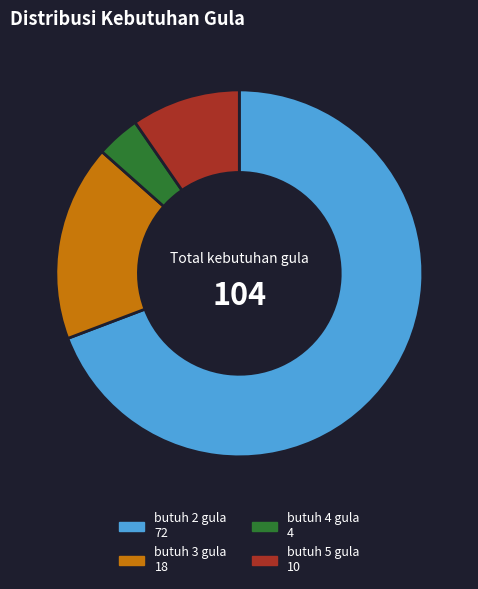

Is it true that butuh 5 gula is 4% of the pie?

False